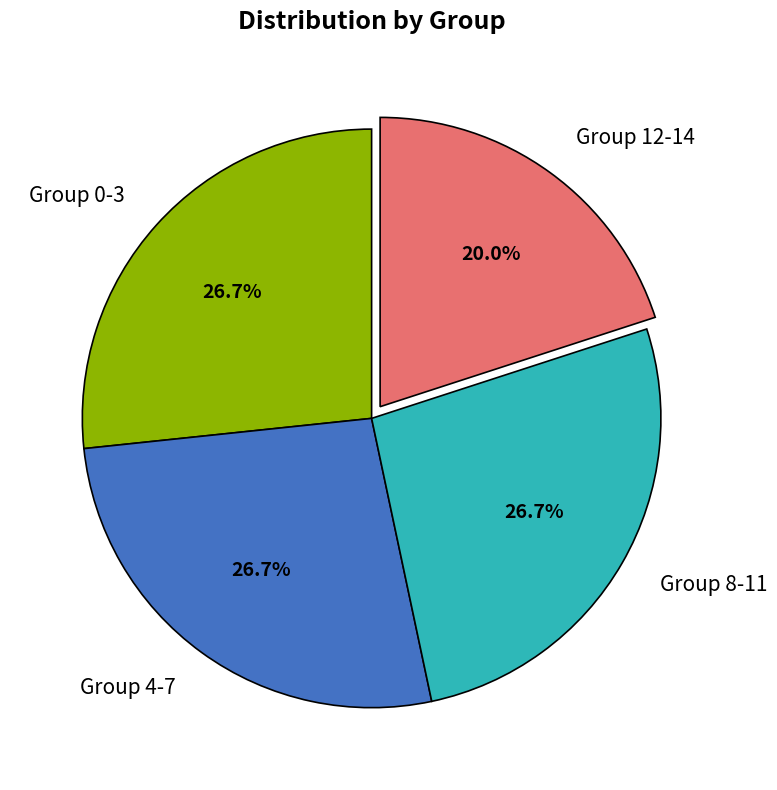

Count the number of slices in the pie.

4